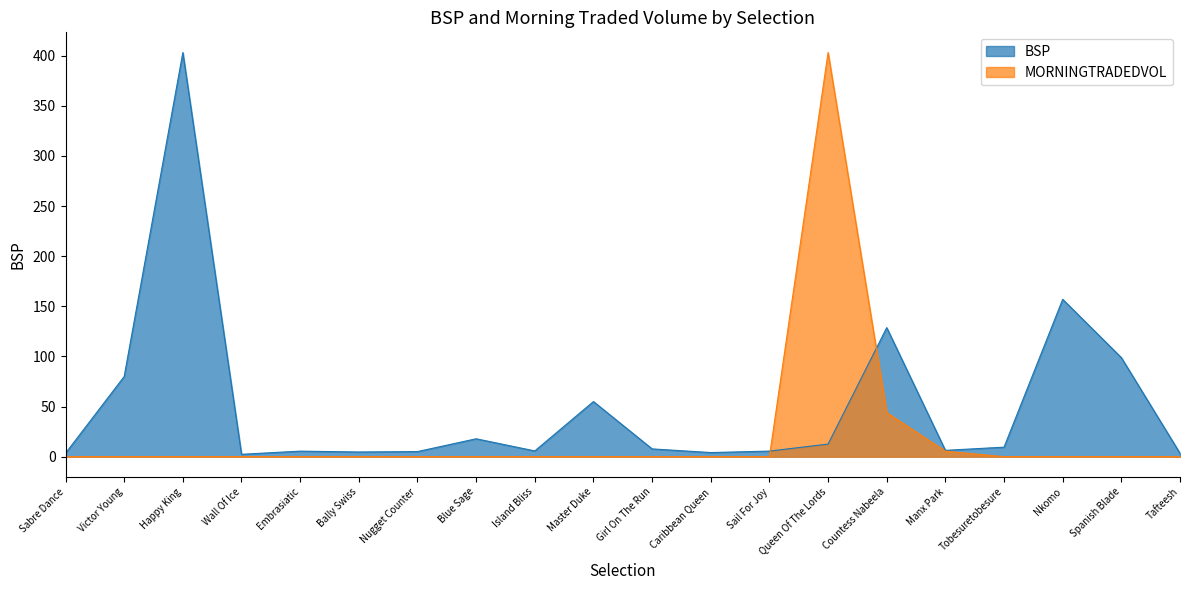

Reading right to left, list all the values displayed in this chart.

BSP: Tafteesh=3.4	Spanish Blade=98.8	Nkomo=157.0	Tobesuretobesure=9.5	Manx Park=6.3	Countess Nabeela=128.7	Queen Of The Lords=12.6	Sail For Joy=5.6	Caribbean Queen=4.1	Girl On The Run=7.8	Master Duke=55.0	Island Bliss=5.7	Blue Sage=17.9	Nugget Counter=5.1	Bally Swiss=4.7	Embrasiatic=5.5	Wall Of Ice=2.4	Happy King=403.2	Victor Young=80.0	Sabre Dance=3.4
MORNINGTRADEDVOL: Tafteesh=0.0	Spanish Blade=0.0	Nkomo=0.0	Tobesuretobesure=0.0	Manx Park=5.4	Countess Nabeela=44.0	Queen Of The Lords=403.2	Sail For Joy=0.0	Caribbean Queen=0.0	Girl On The Run=0.0	Master Duke=0.0	Island Bliss=0.0	Blue Sage=0.0	Nugget Counter=0.0	Bally Swiss=0.0	Embrasiatic=0.0	Wall Of Ice=0.0	Happy King=0.0	Victor Young=0.0	Sabre Dance=0.0